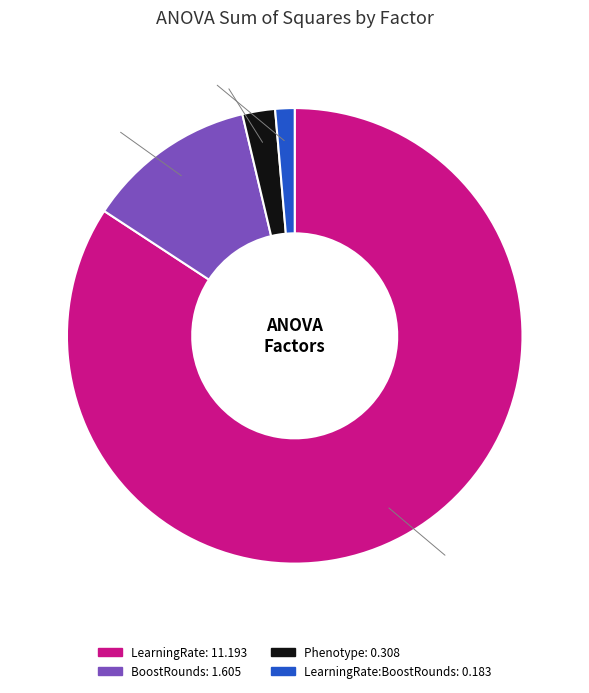

Is there any slice that represents more than half of the pie?

Yes